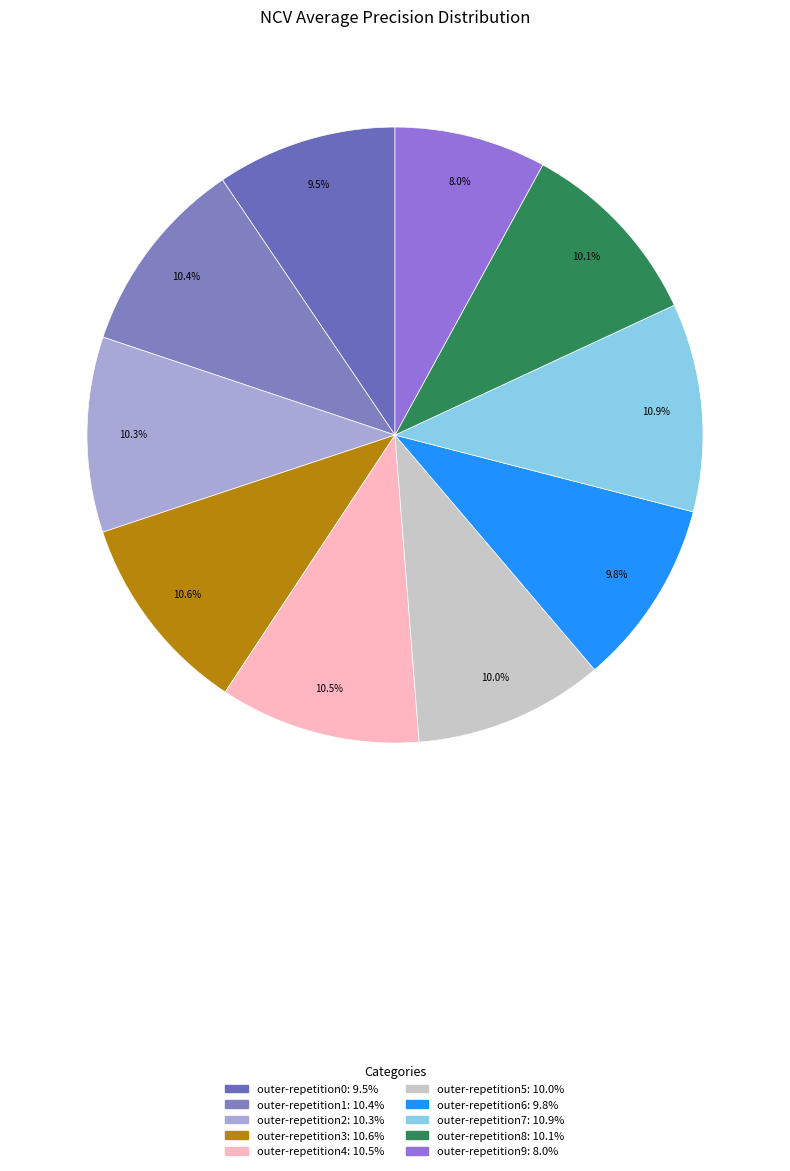

True or false: outer-repetition5 accounts for 16% of the total.

False